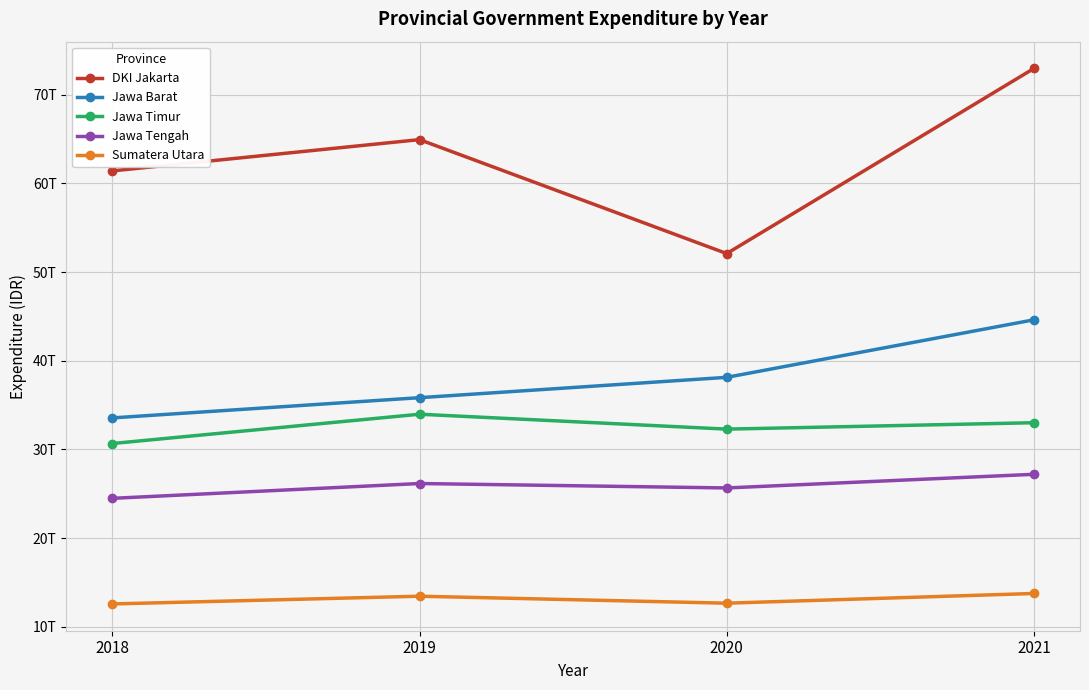

What are all the series names shown in the legend?

DKI Jakarta, Jawa Barat, Jawa Timur, Jawa Tengah, Sumatera Utara